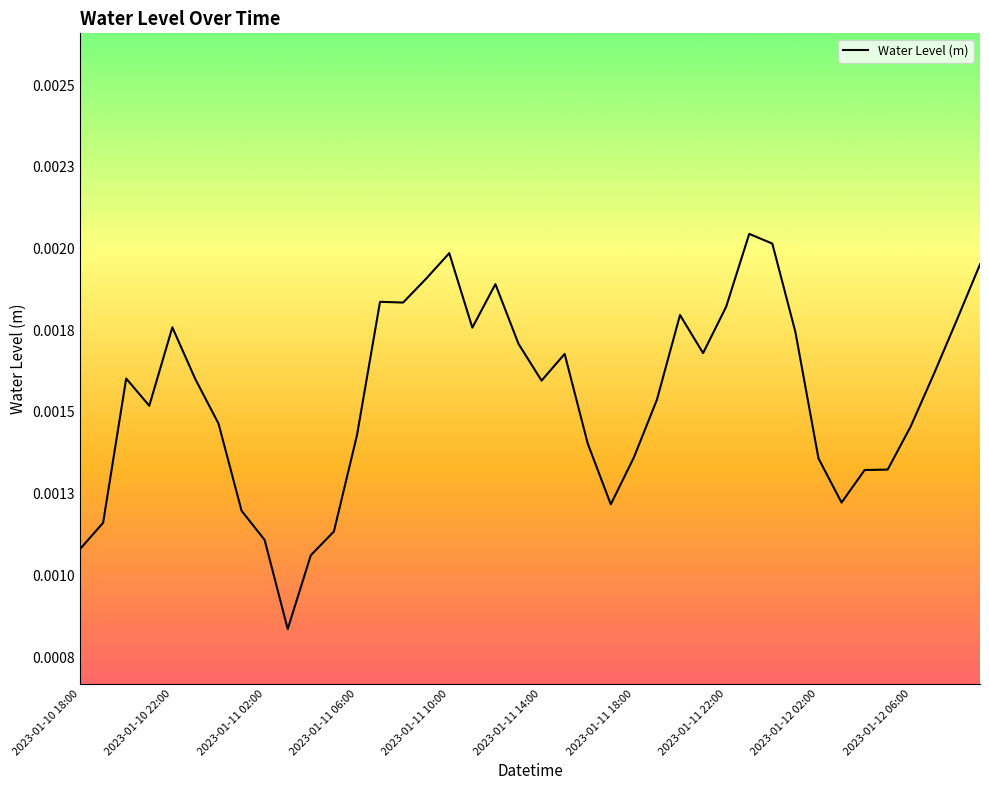

What is the sum of all values?

0.1